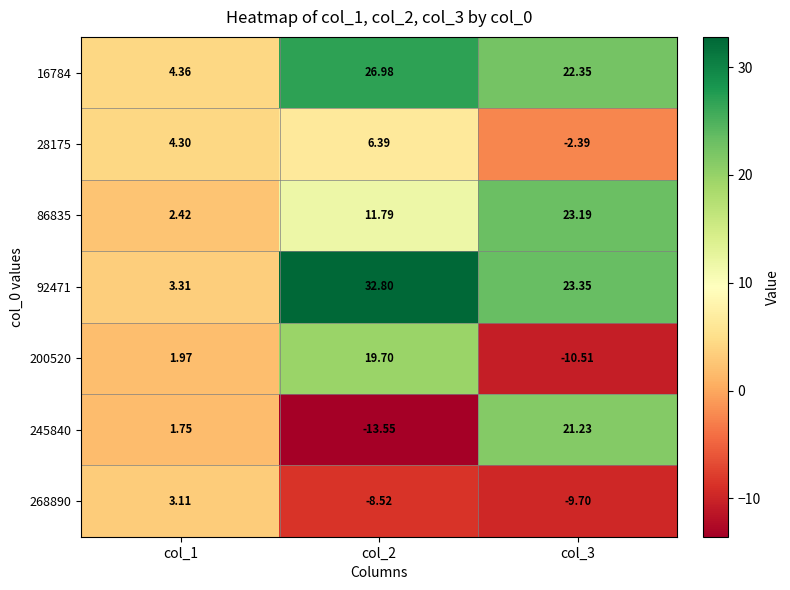

Rank the series at col_3 from lowest to highest value.

200520, 268890, 28175, 245840, 16784, 86835, 92471